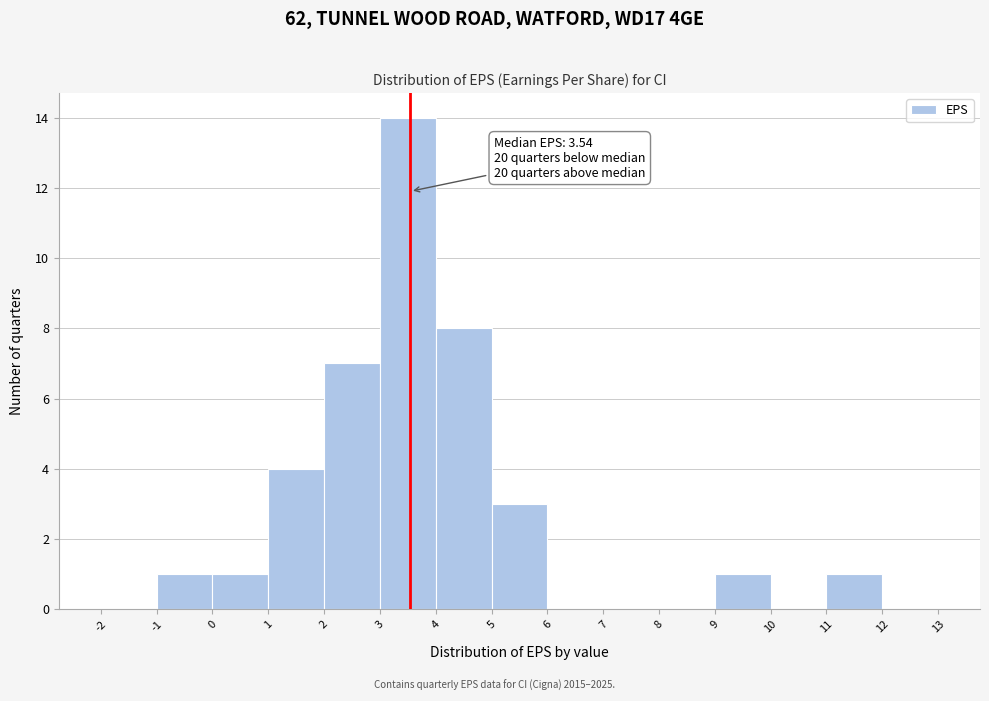

Which range on the x-axis has the tallest bar?

3 to 4